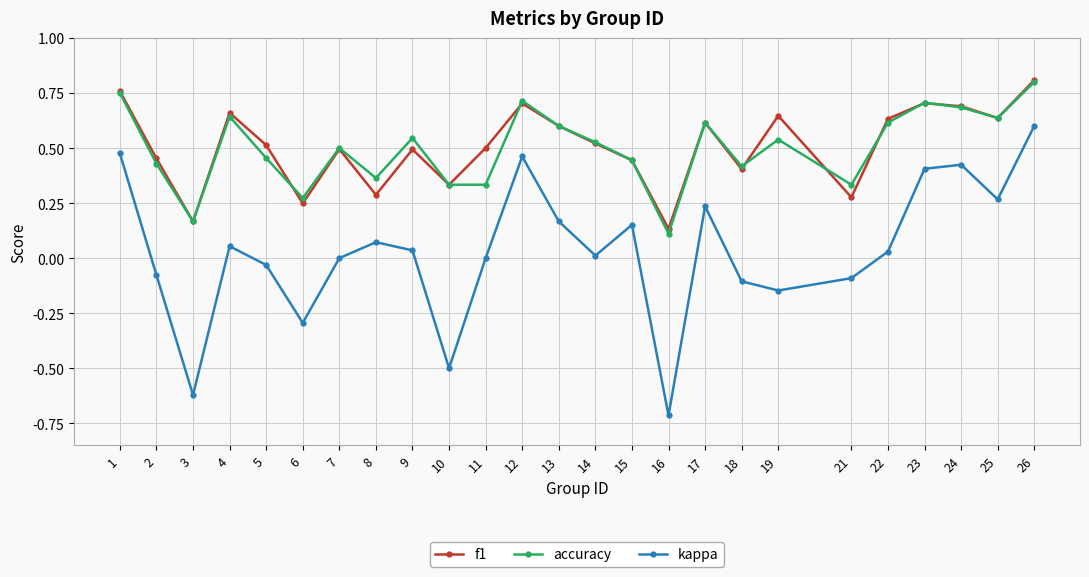

How many accuracy values are between 0 and 1?

25